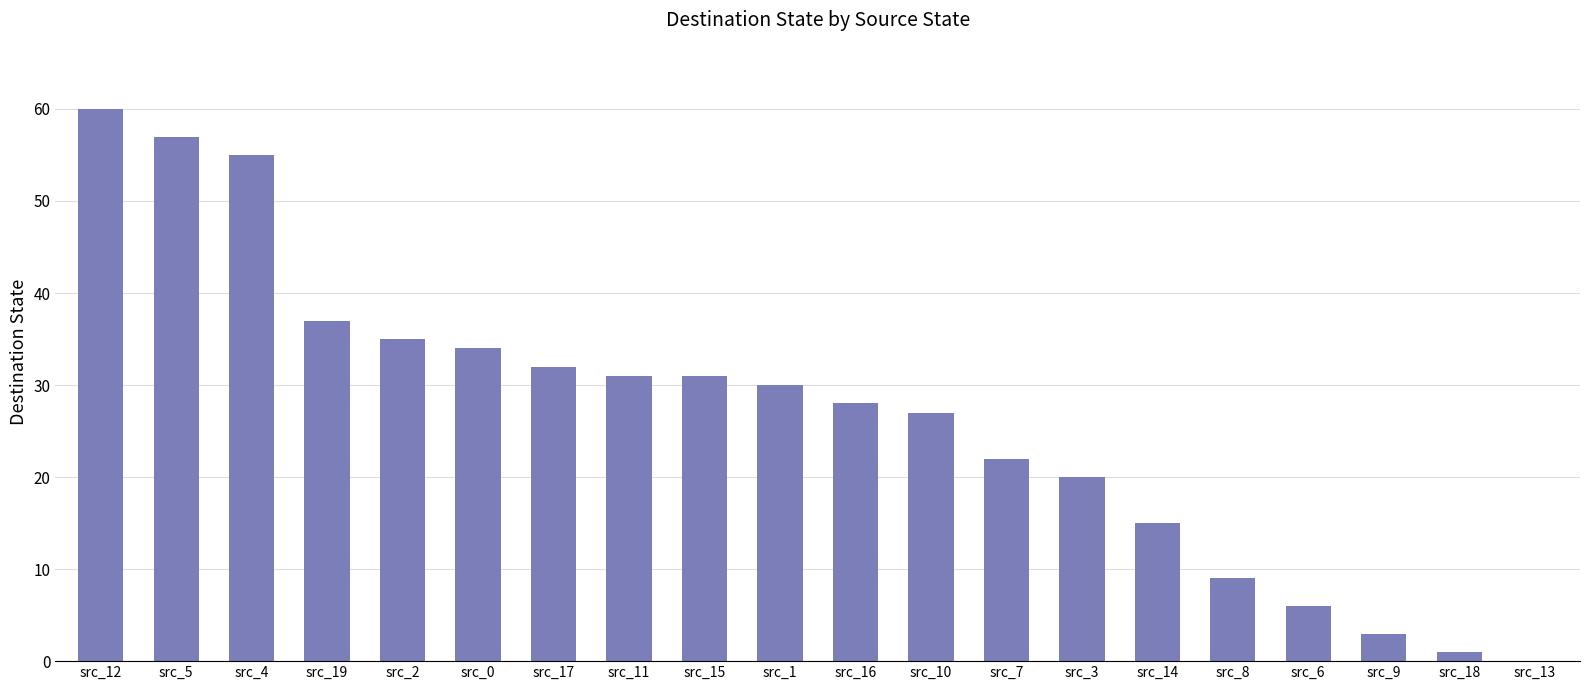

What is the sum of all values?

533